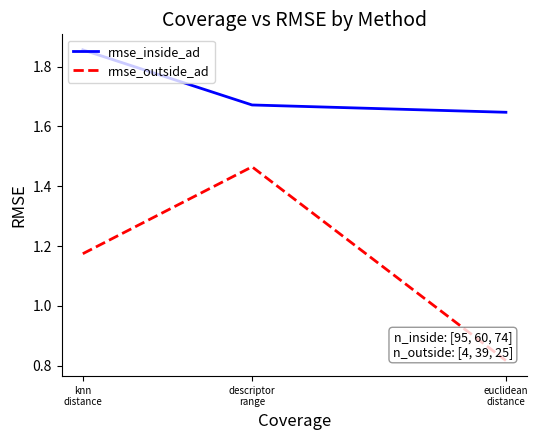

What is the spread (max minus min) of values at descriptor
range?

0.2